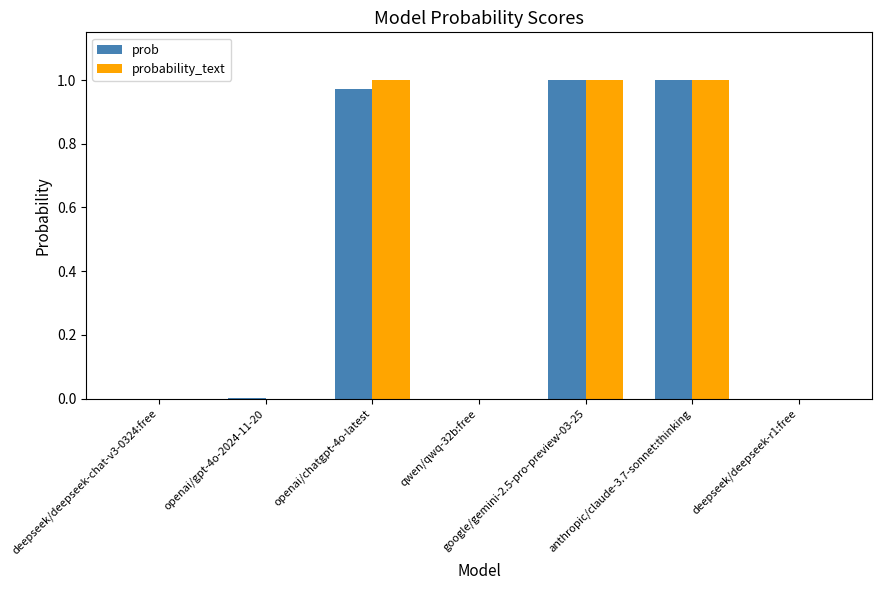

What is the sum of all prob values?

3.0